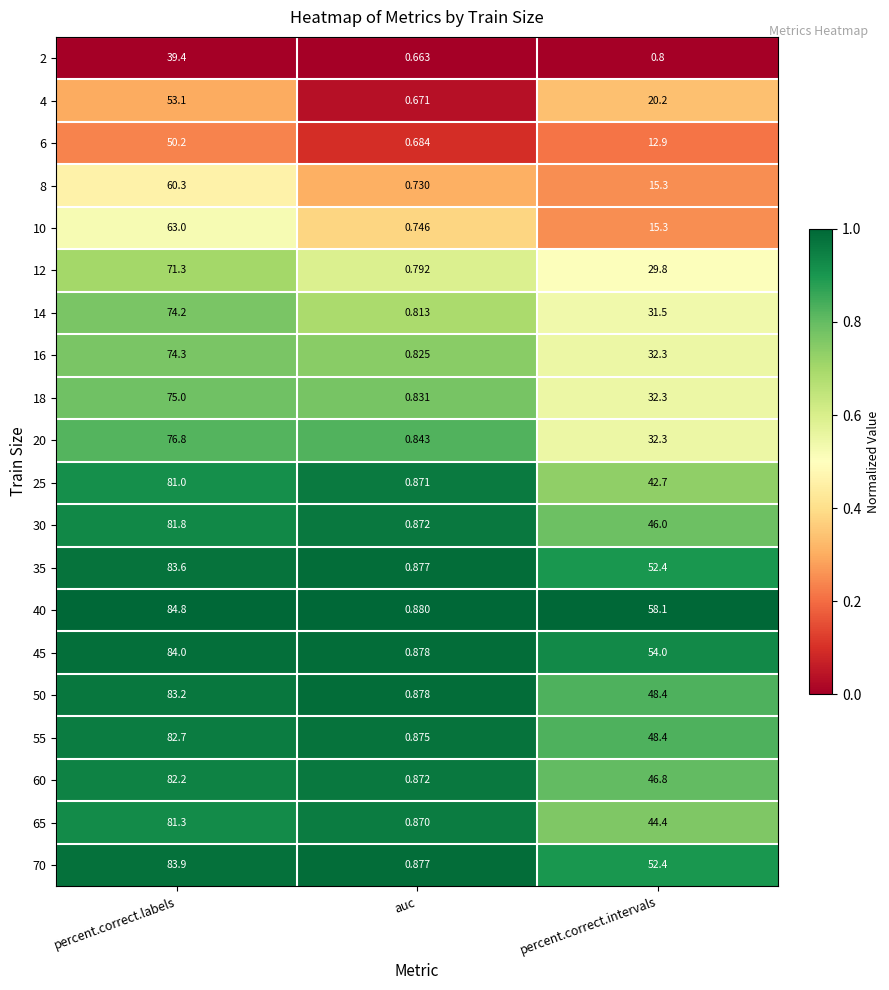

At which label does 18 reach its minimum?

auc